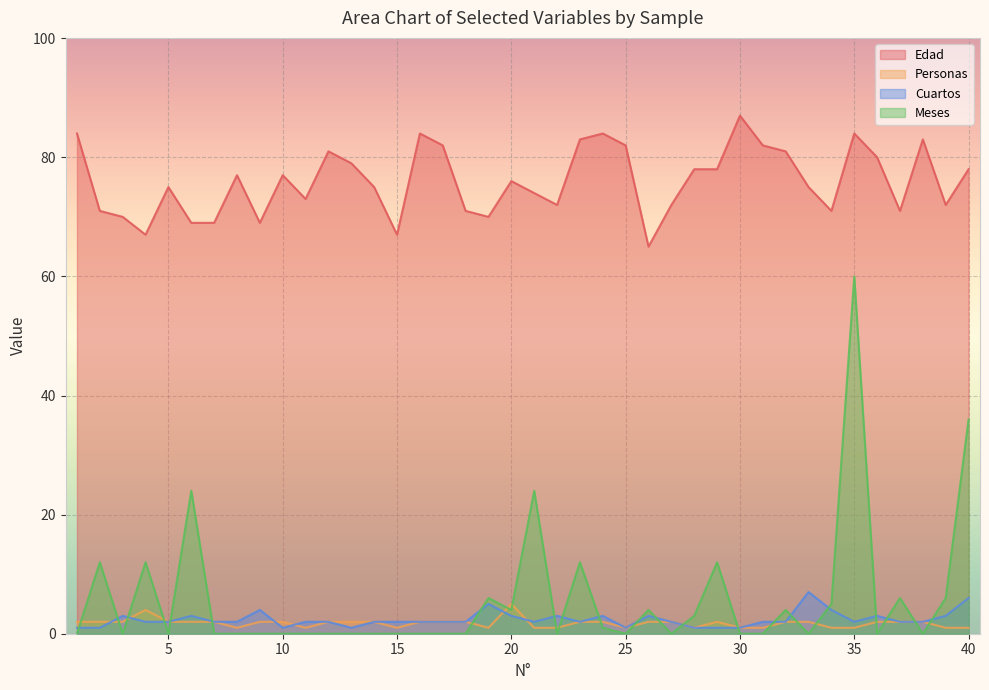

What is the difference between the Cuartos values at 9 and 31?

2